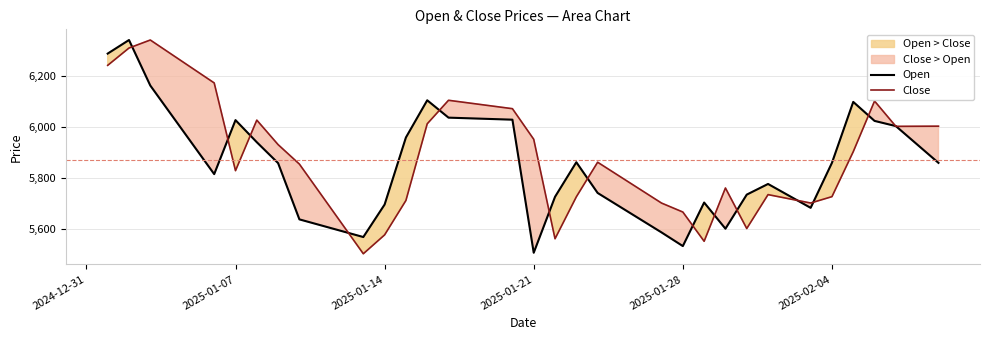

How many intersections are there between Close and Open?

15